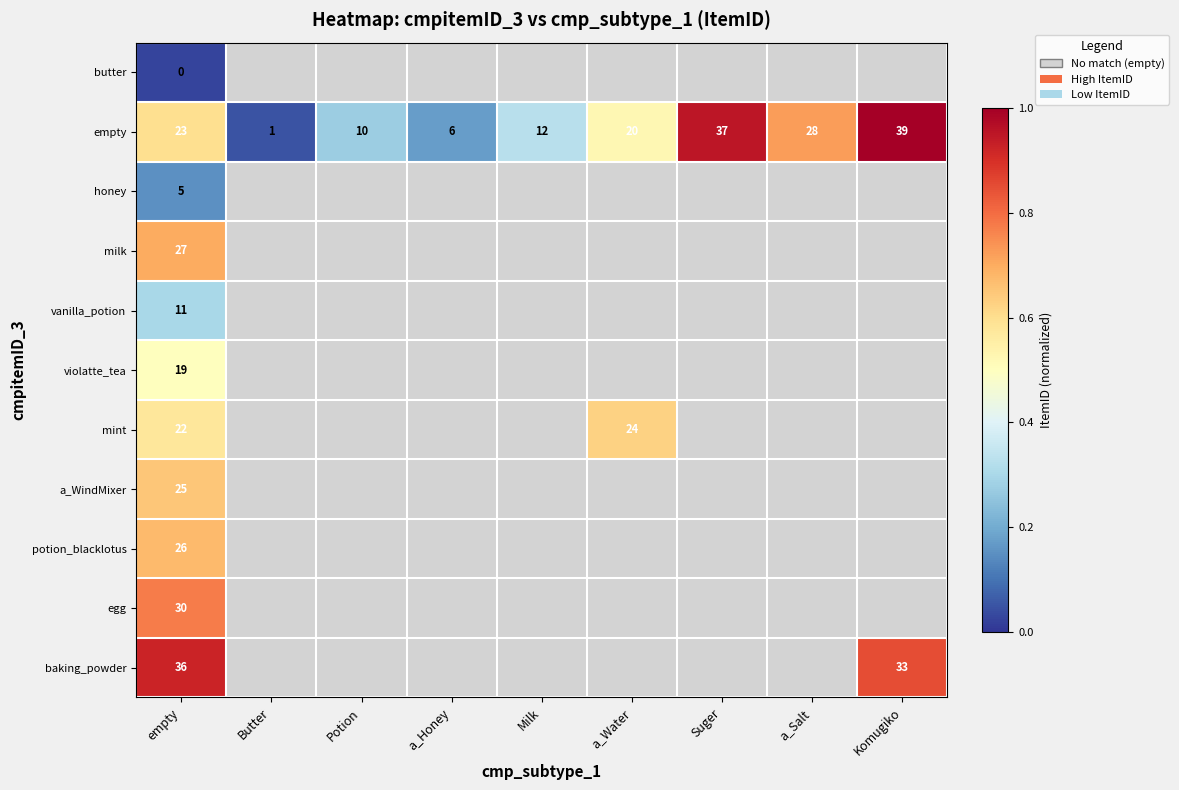

List the labels in order of empty value, smallest first.

Butter, a_Honey, Potion, Milk, a_Water, empty, a_Salt, Suger, Komugiko